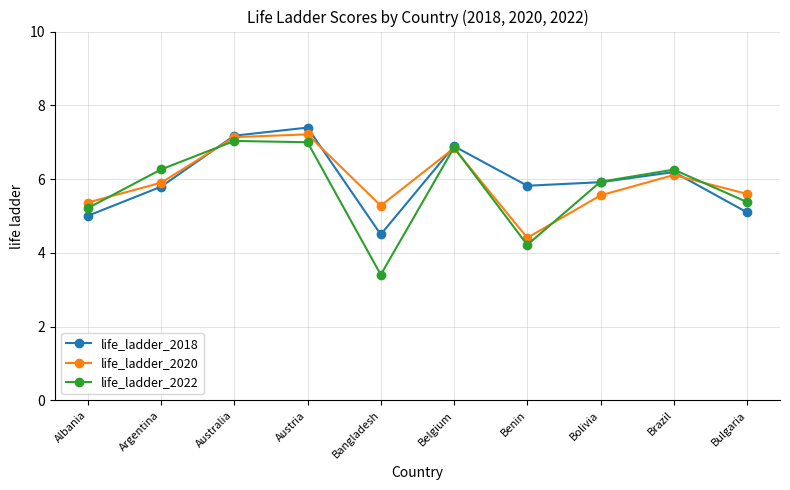

Where is life_ladder_2018 nearest to the value 5?

Albania